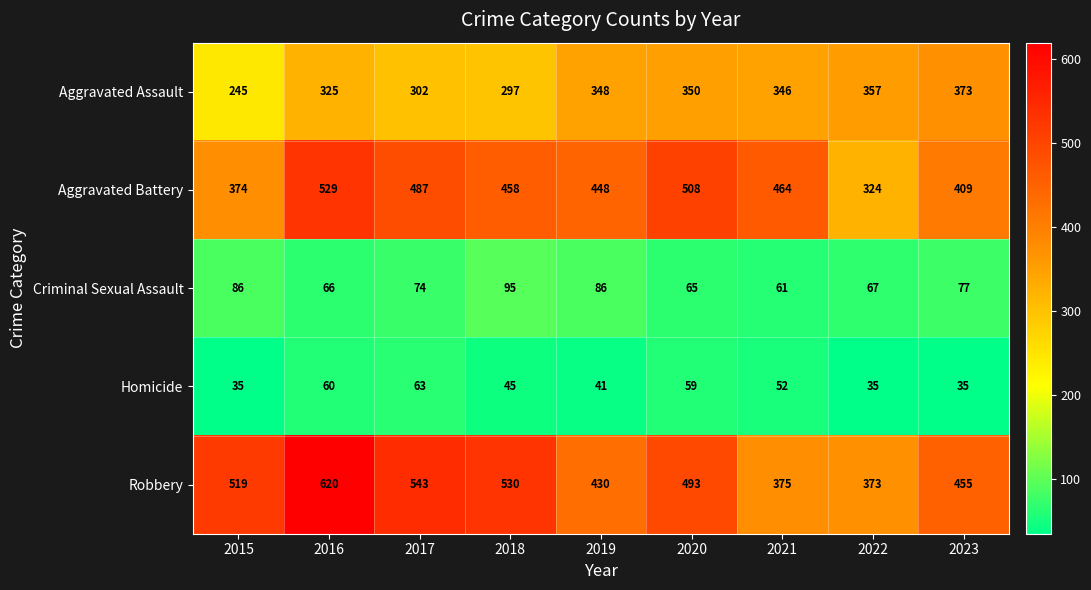

Which series has the widest spread of values?

Robbery